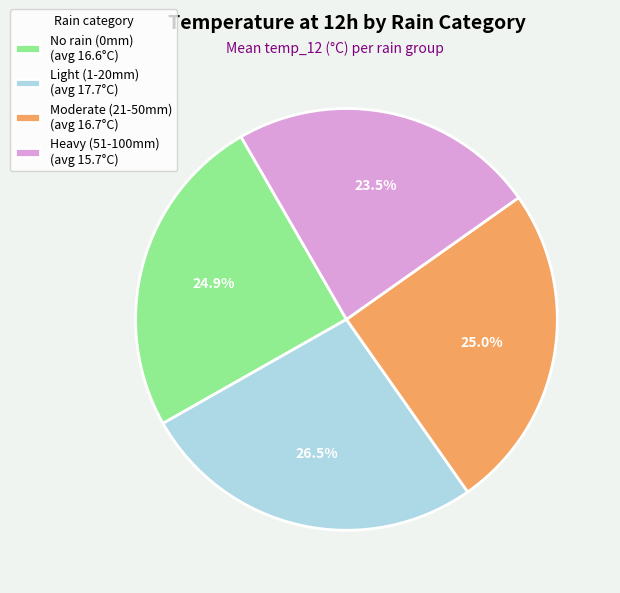

Is there a majority slice in this chart?

No